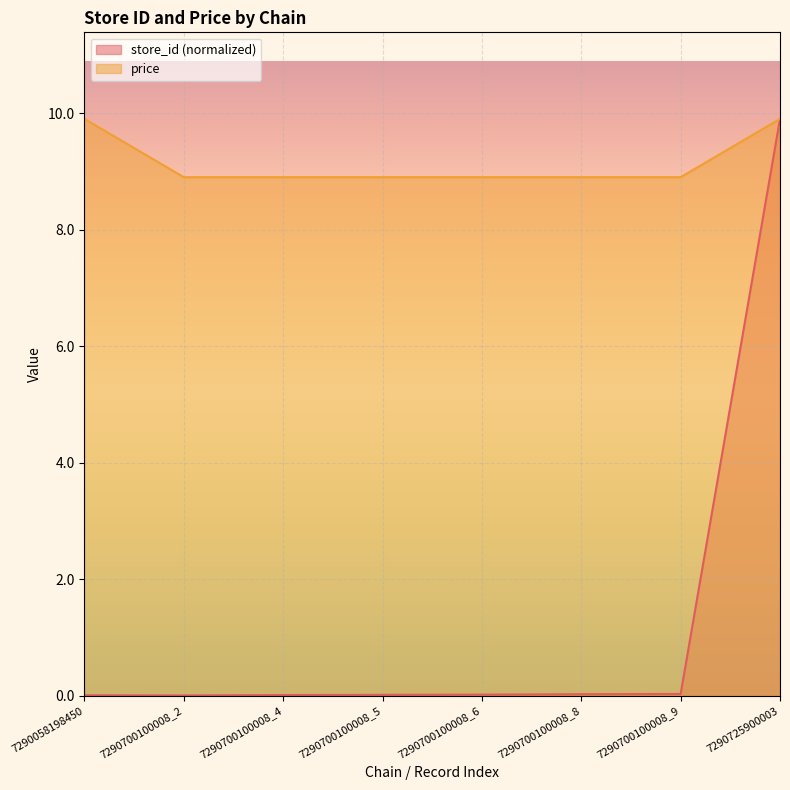

Rank the categories by store_id value from lowest to highest.

7290700100008_2, 7290058198450, 7290700100008_4, 7290700100008_5, 7290700100008_6, 7290700100008_8, 7290700100008_9, 7290725900003